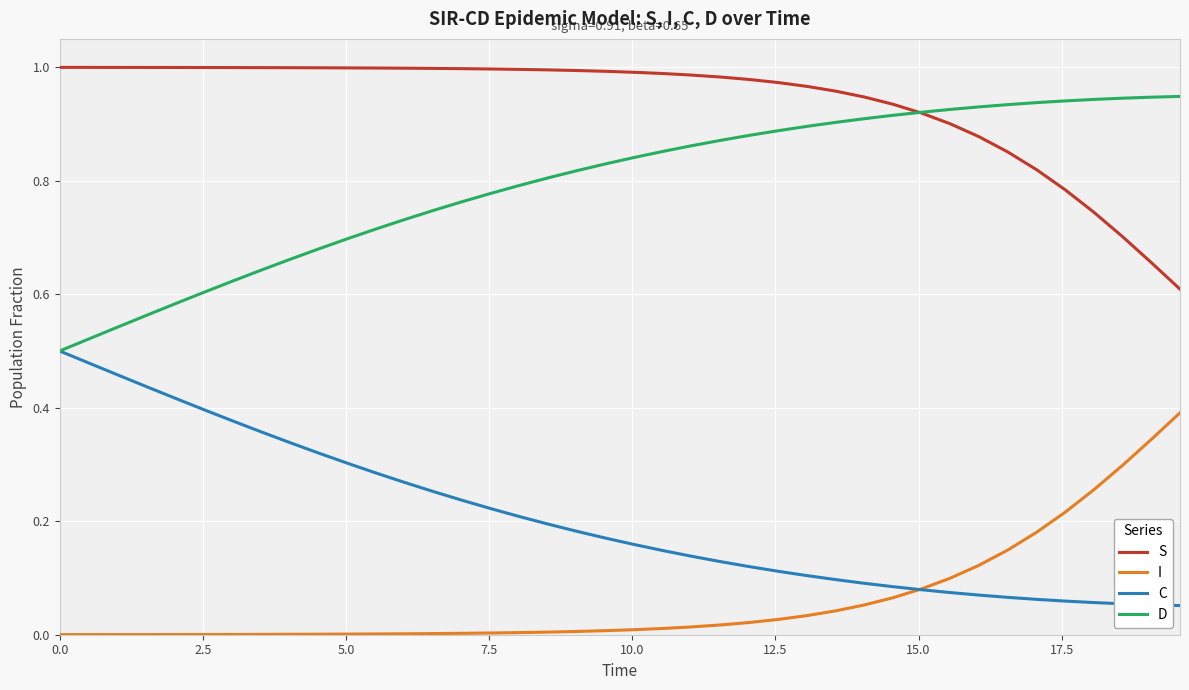

Count the number of categories in the chart.

40